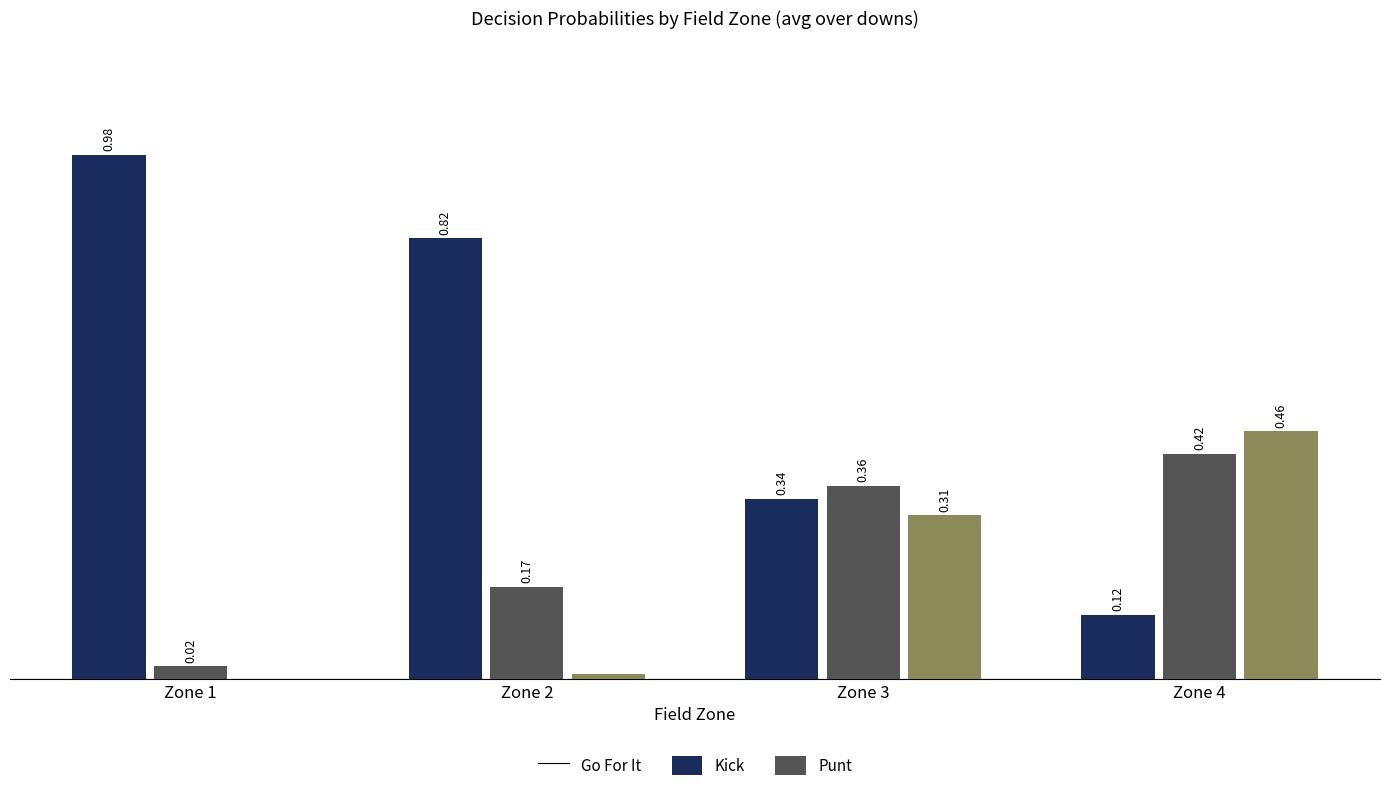

Reading left to right, list all the values displayed in this chart.

gofor: 1.0	0.8	0.3	0.1
kick: 0.0	0.2	0.4	0.4
punt: 0.0	0.0	0.3	0.5